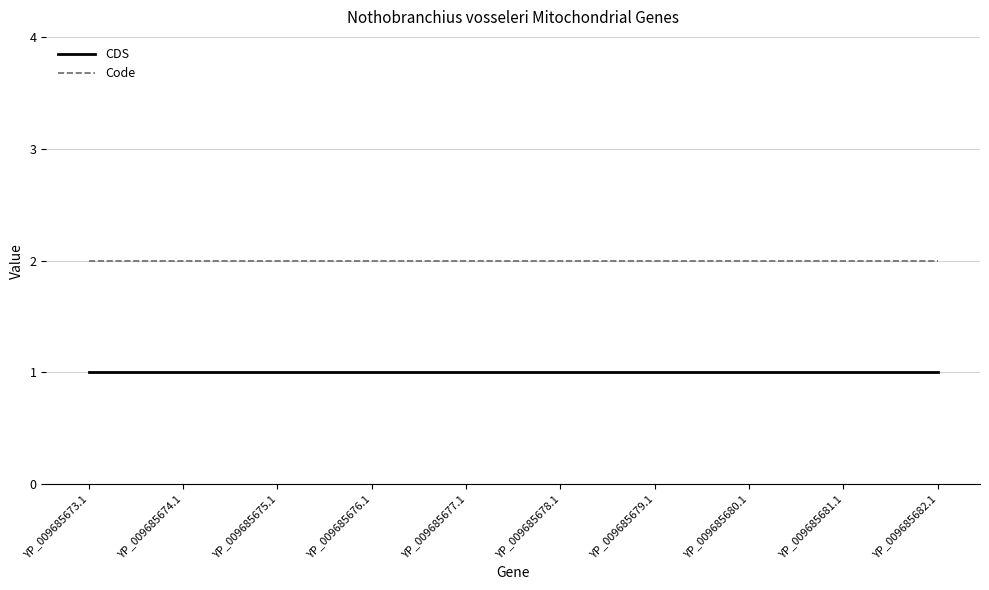

The value of Code at YP_009685679.1 is 2. True or false?

True